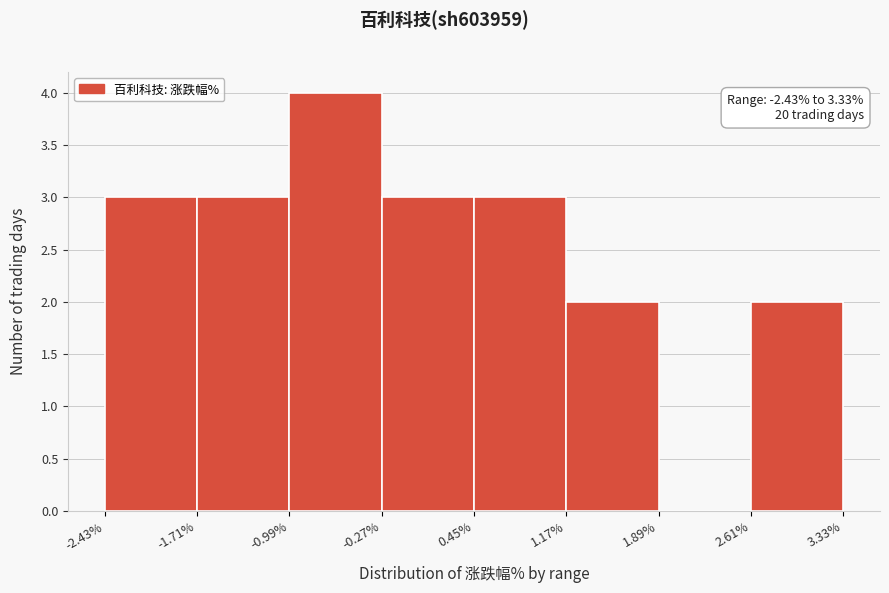

Over which range of the x-axis is the bar tallest?

-0.99% to -0.27%